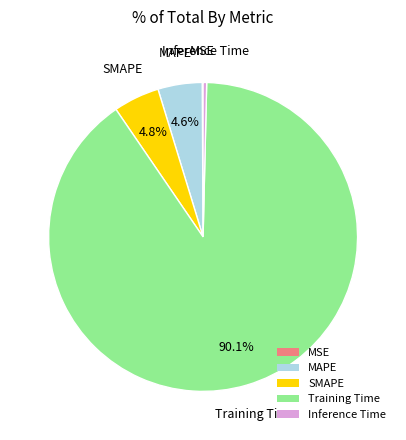

Does Training Time account for over 50% of the chart?

Yes